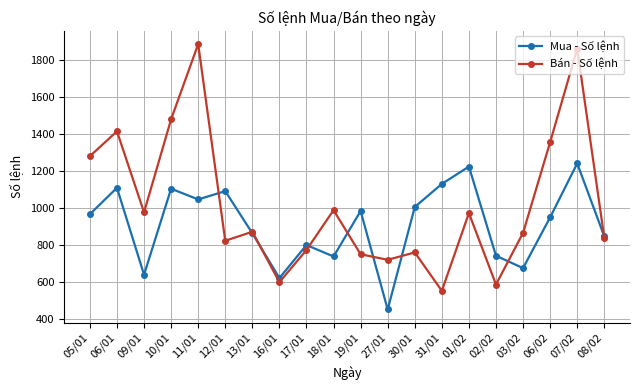

At how many categories does at least one series exceed 1597?

2